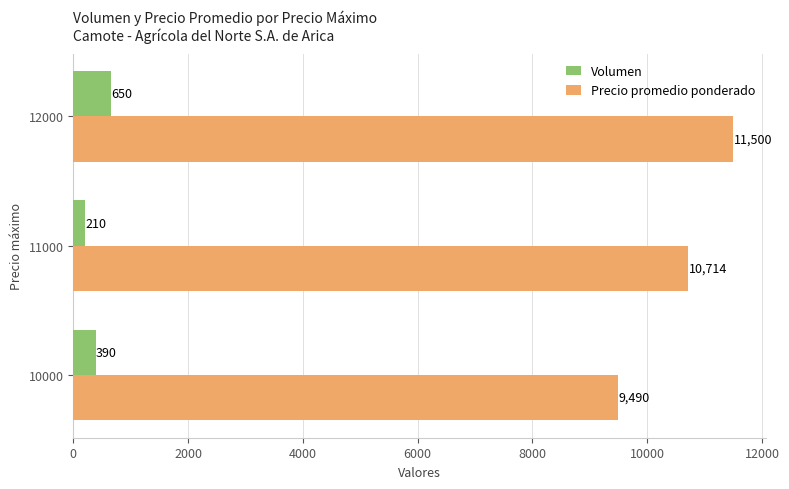

Which series has the largest range (max minus min)?

Precio promedio ponderado